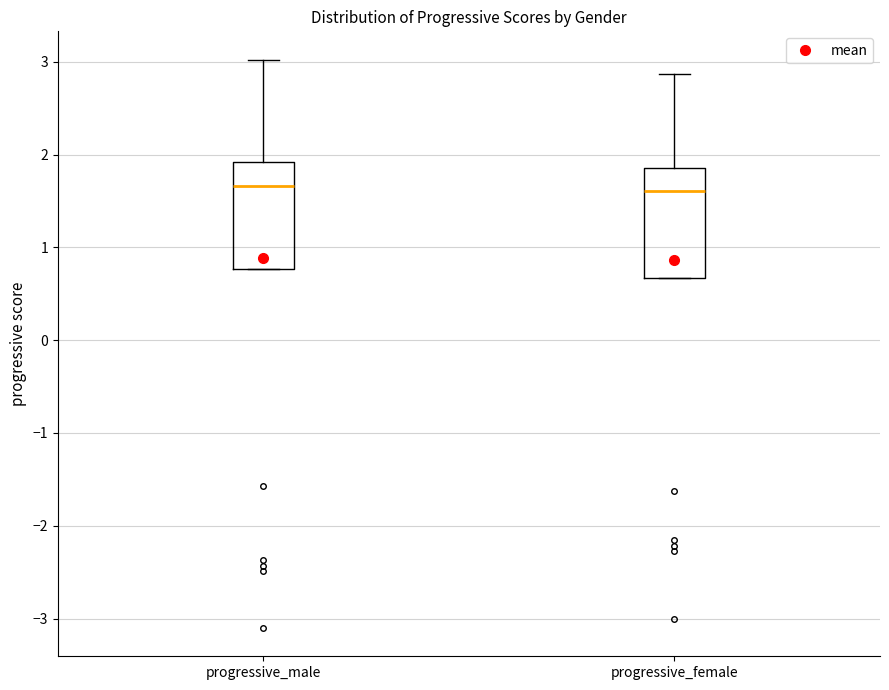

Reading left to right, transcribe this box plot: for each box, give where its median line is, the range the box spans, and where its two whiskers end, as read against the y-axis. The values are not printed on the chart, so give them approximately, as read against the axis.

progressive_male: median 1.7, box 0.8 to 1.9, whiskers 0.8 to 3.0
progressive_female: median 1.6, box 0.7 to 1.9, whiskers 0.7 to 2.9